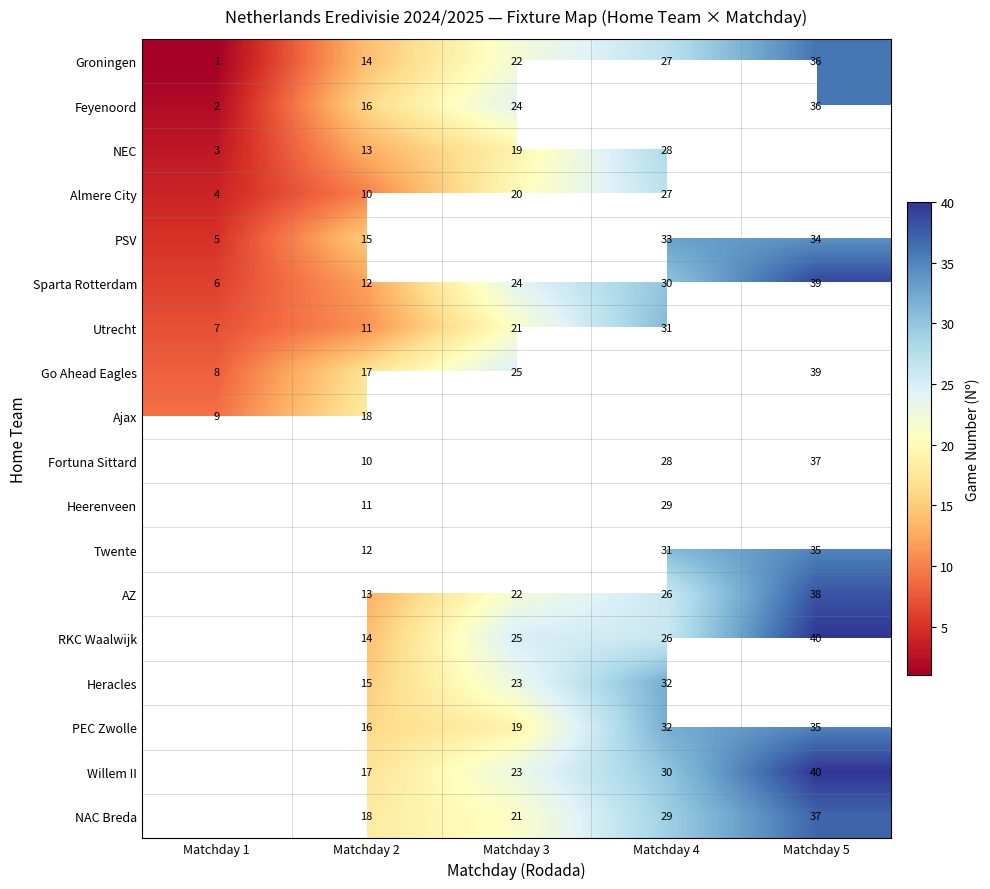

Which category has the lowest value in the Sparta Rotterdam series?

Matchday 1